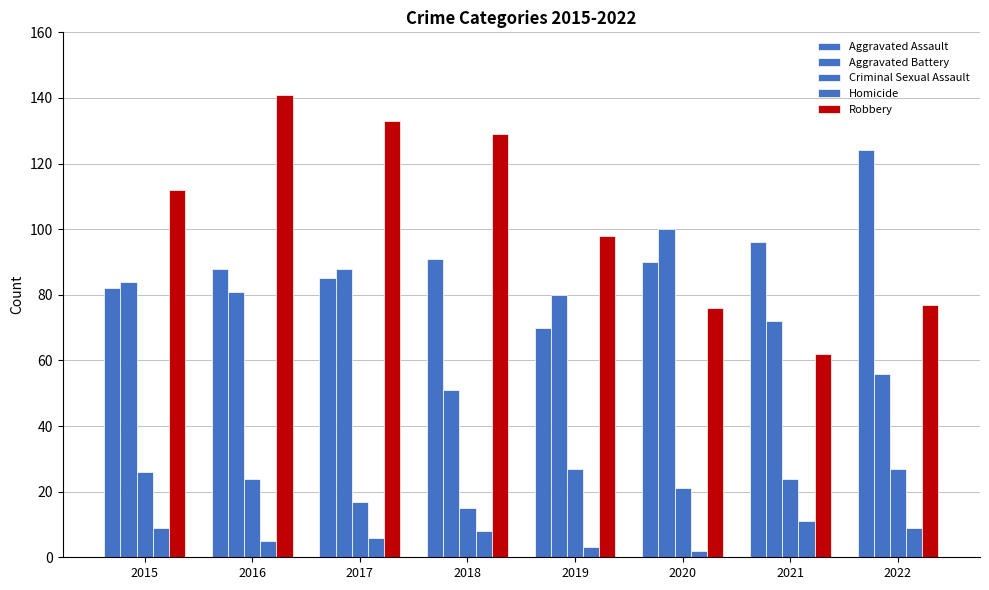

Which series has the largest range (max minus min)?

Robbery